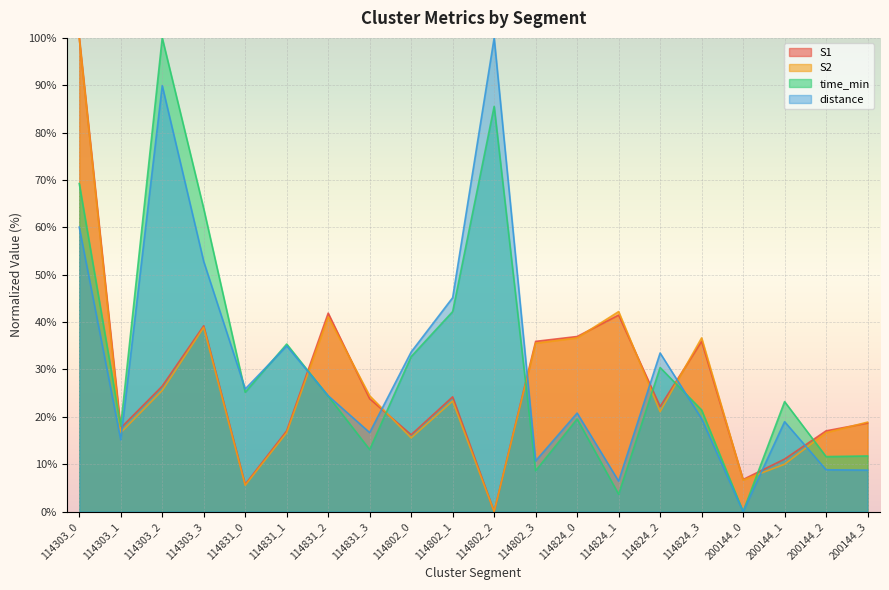

What is the sum of the time_min values at 114303_2 and 114802_2?

185.5